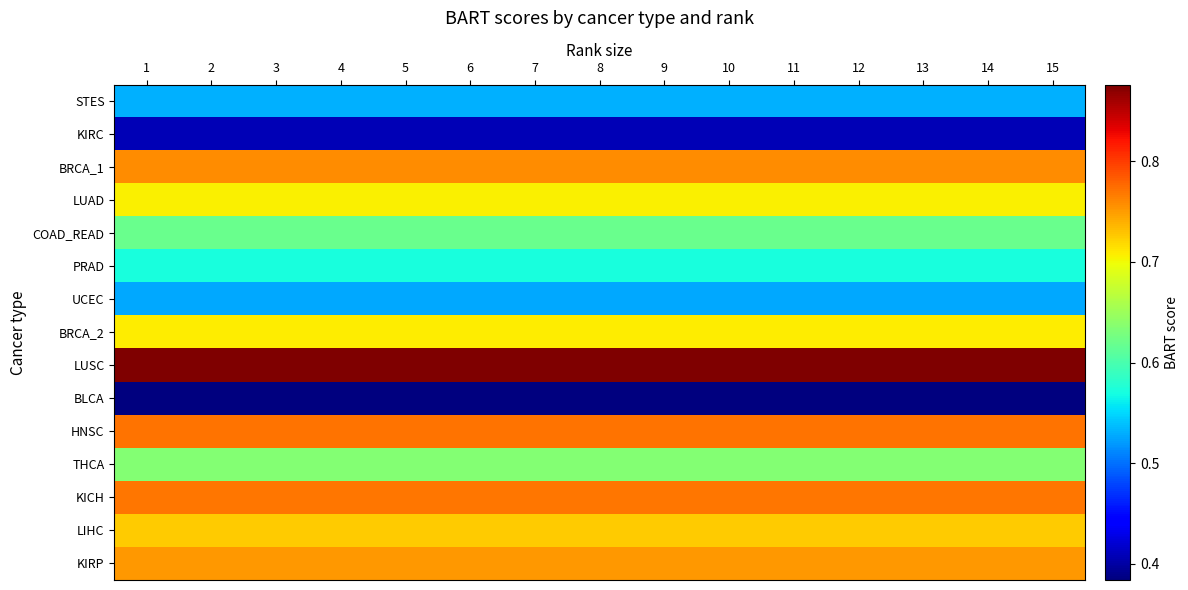

Rank the series by their maximum value, from lowest to highest.

BLCA, KIRC, UCEC, STES, PRAD, COAD_READ, THCA, LUAD, BRCA_2, LIHC, KIRP, BRCA_1, KICH, HNSC, LUSC